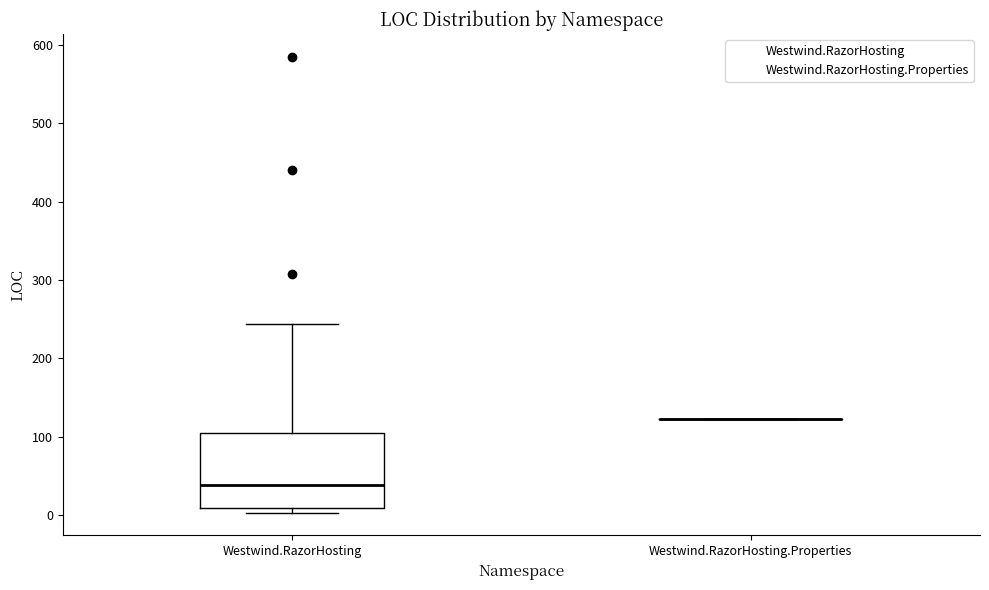

Comparing the boxes themselves (not the whiskers), which one is the tallest?

Westwind.RazorHosting